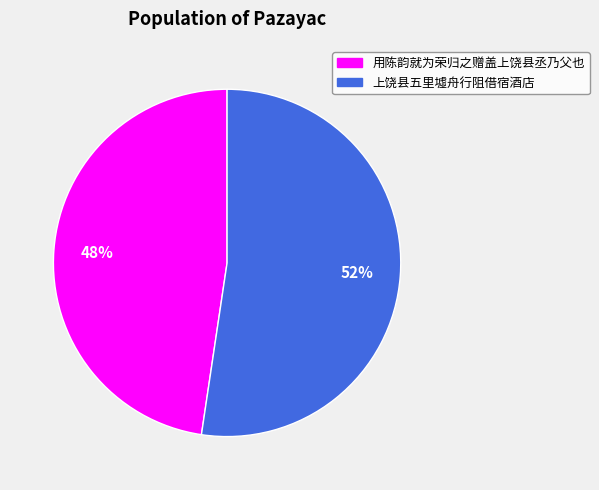

To the nearest percent, what is the average slice percentage?

50%